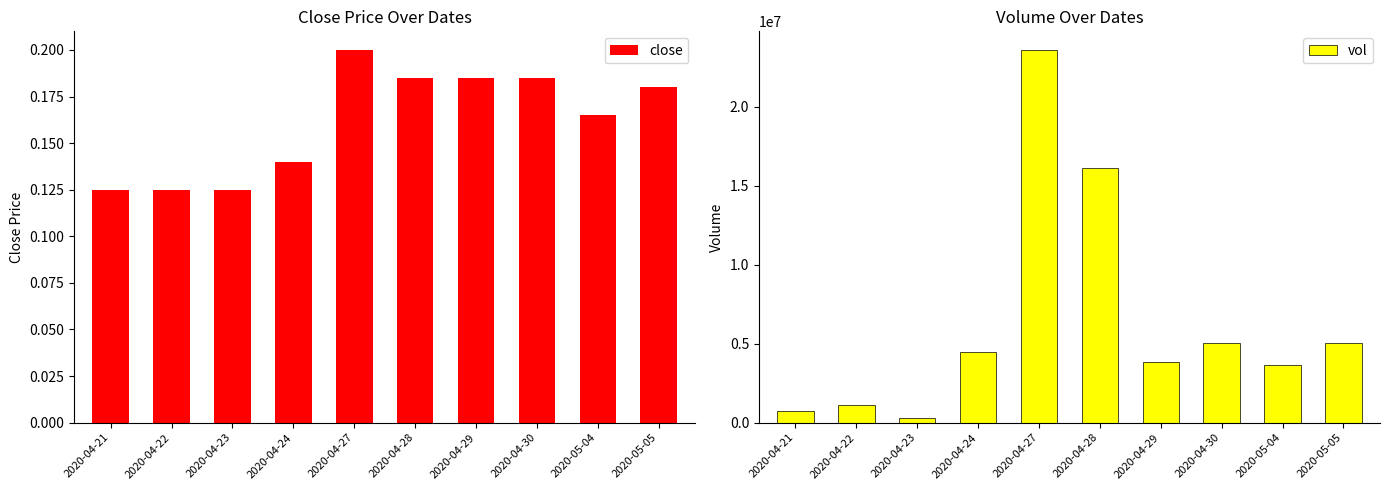

Rank the series by their average value, from lowest to highest.

close, vol